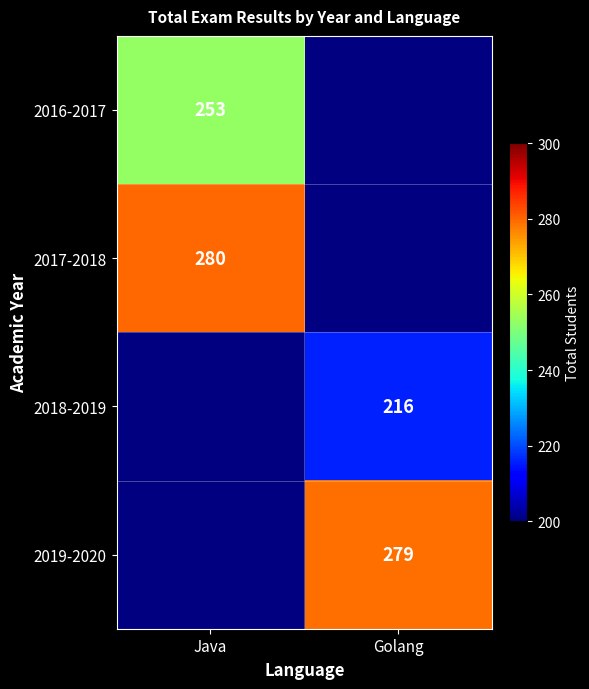

The 2016-2017 series shows 253 at Java. True or false?

True